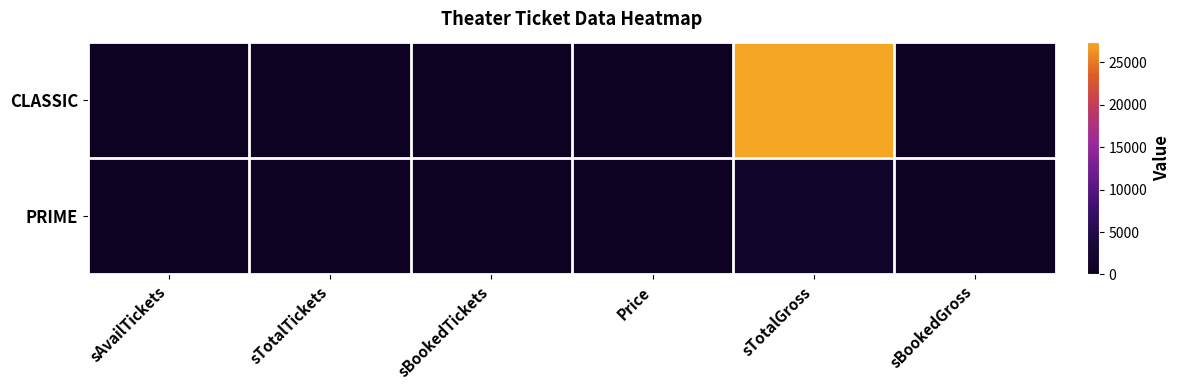

Count the number of categories in the chart.

6